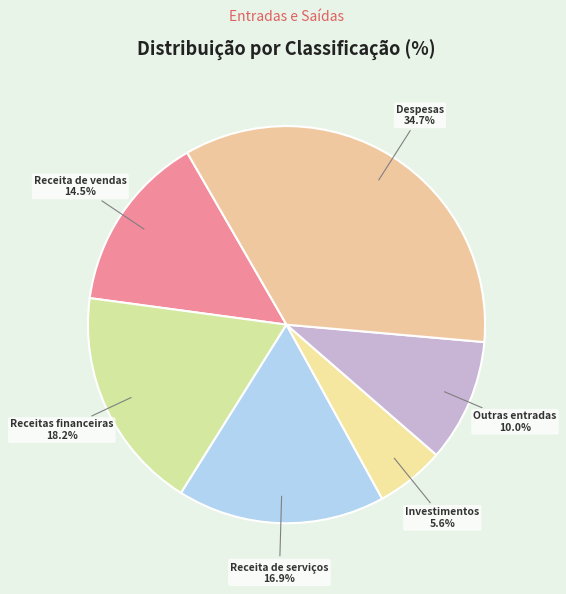

Is Receitas financeiras the majority of the pie?

No